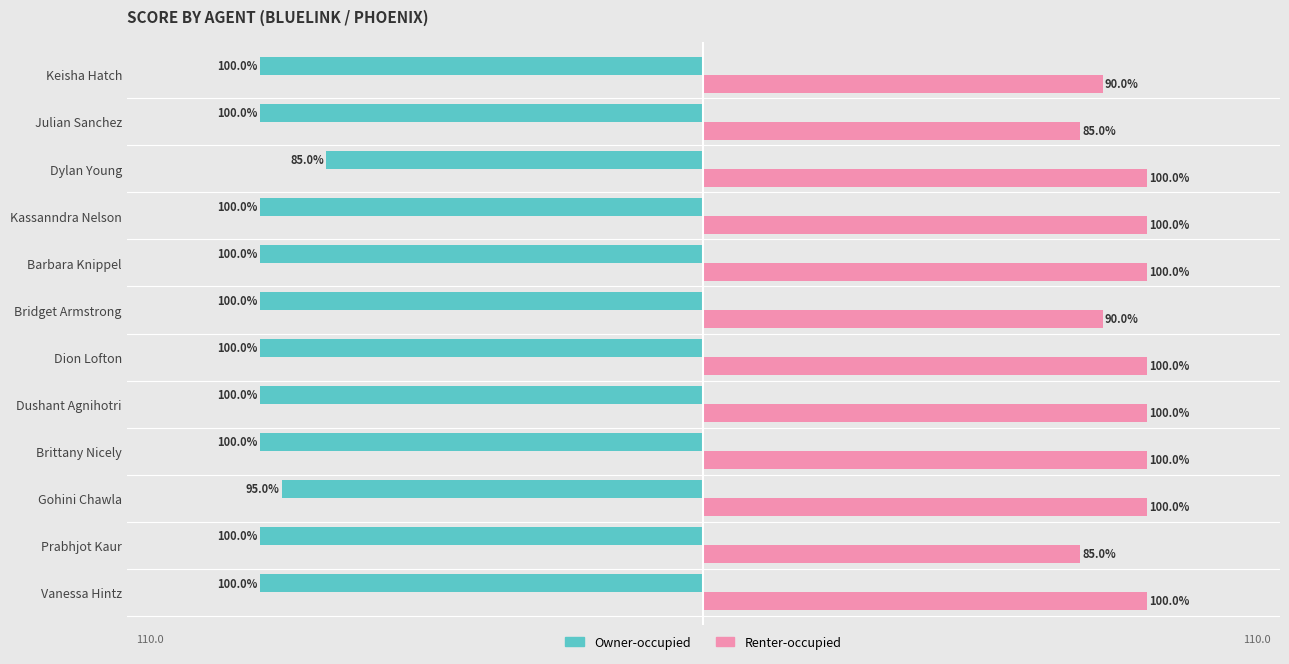

At Dylan Young, list the series in order from largest to smallest.

Renter-occupied, Owner-occupied